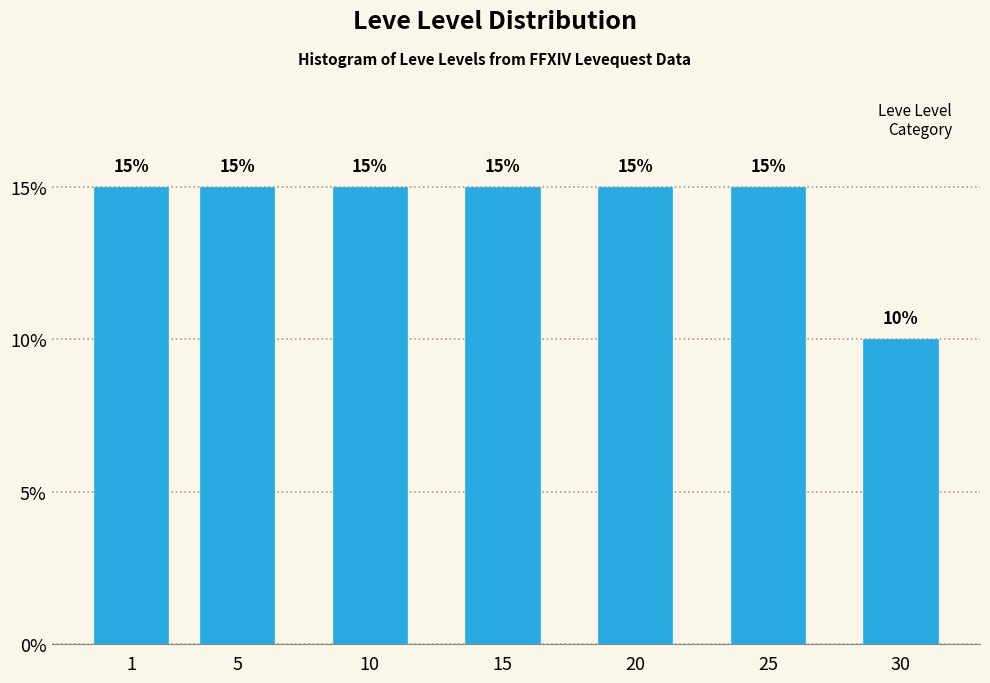

Reading left to right, transcribe all the data shown in this chart.

15	15	15	15	15	15	10